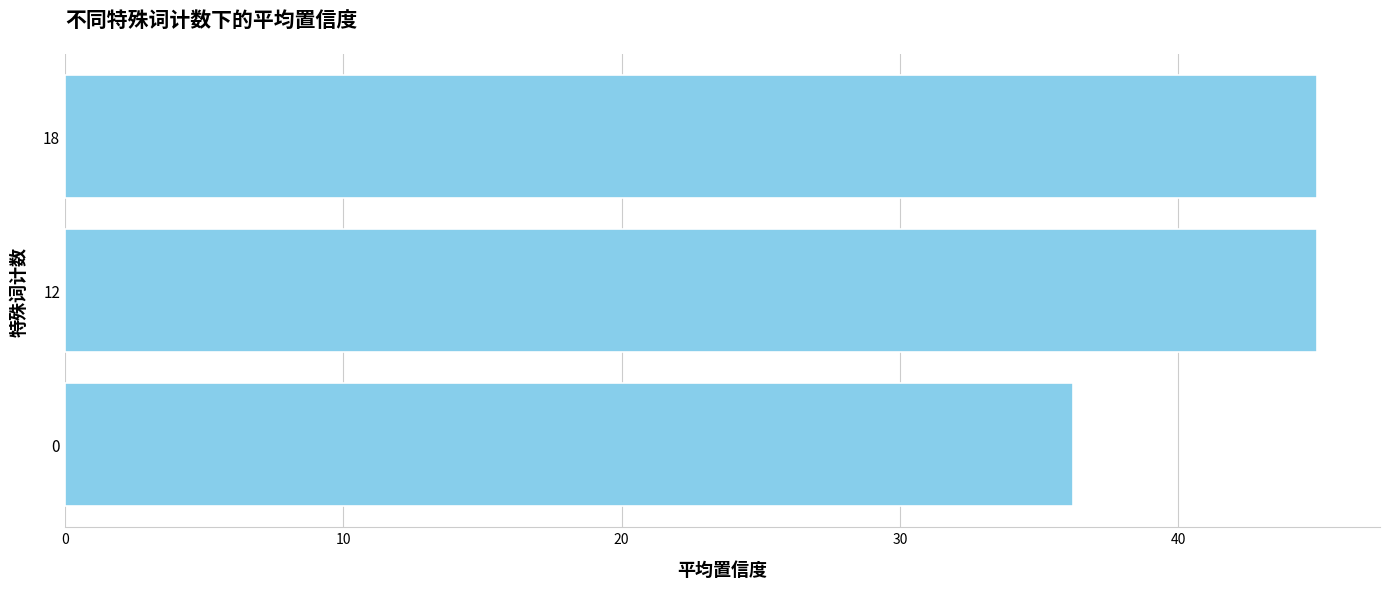

How many bars are there in total?

3